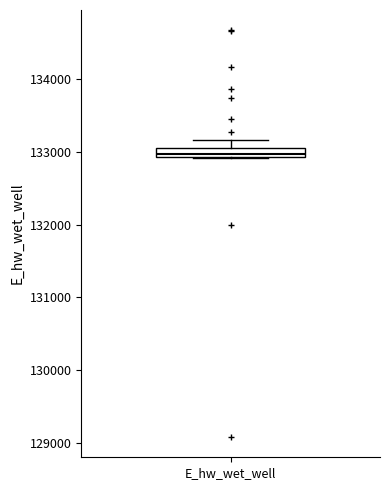

Where does the upper whisker of the box for E_hw_wet_well end on the y-axis? The values are not printed on the chart, so give them approximately, as read against the axis.

133200